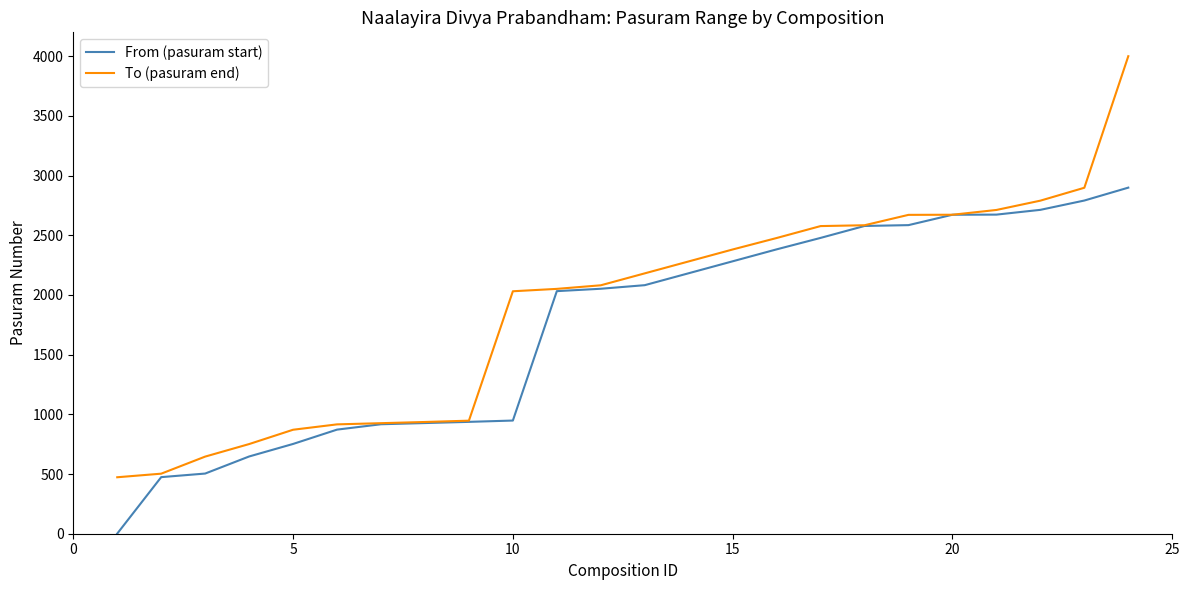

How many lines are shown in the chart?

2